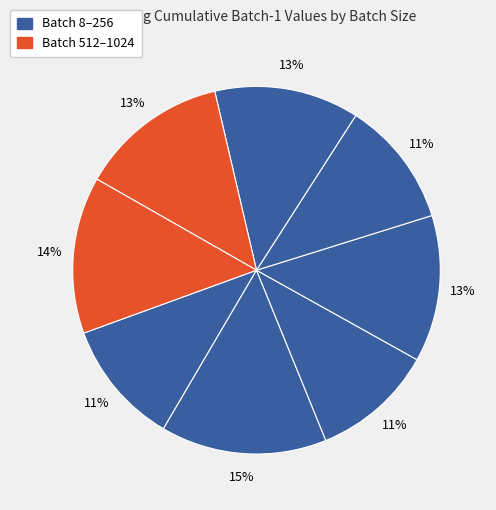

How many slices are in this pie chart?

8